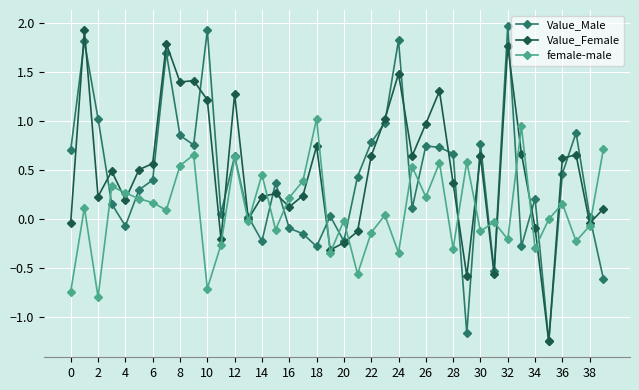

True or false: Value_Female has more than 0 interior local peaks.

True